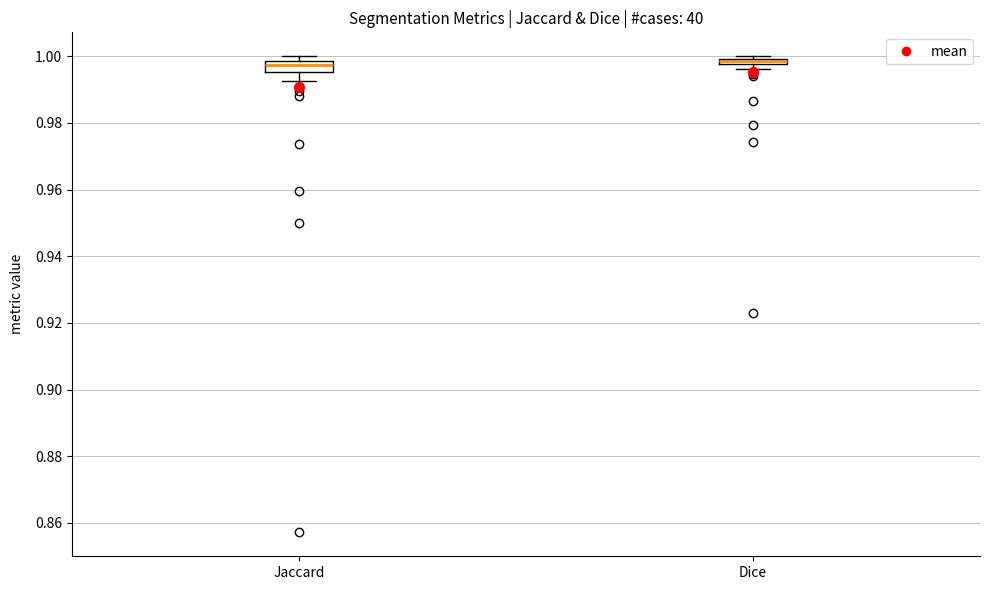

Where is the lower edge of the box for Jaccard on the y-axis? The values are not printed on the chart, so give them approximately, as read against the axis.

0.996